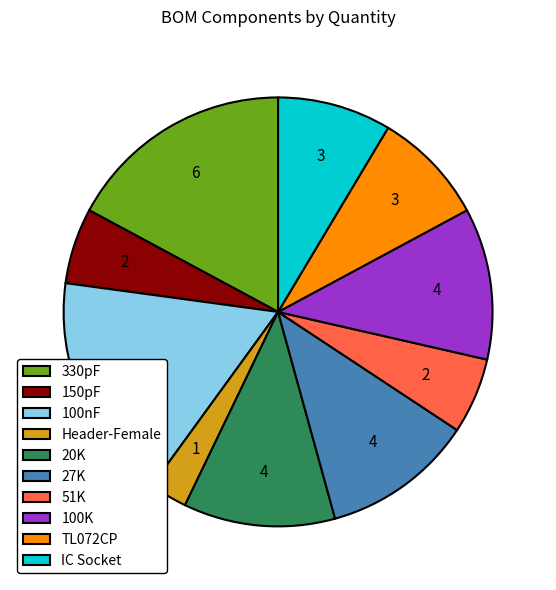

Which category has the smallest portion of the pie?

Header-Female